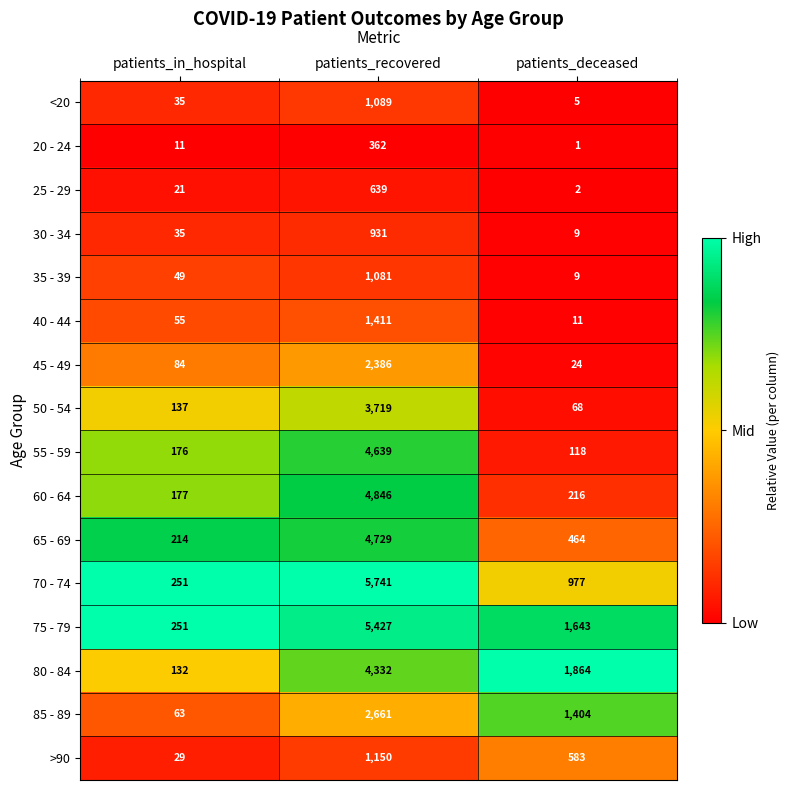

True or false: 20 - 24 has a value of 11 at patients_in_hospital.

True